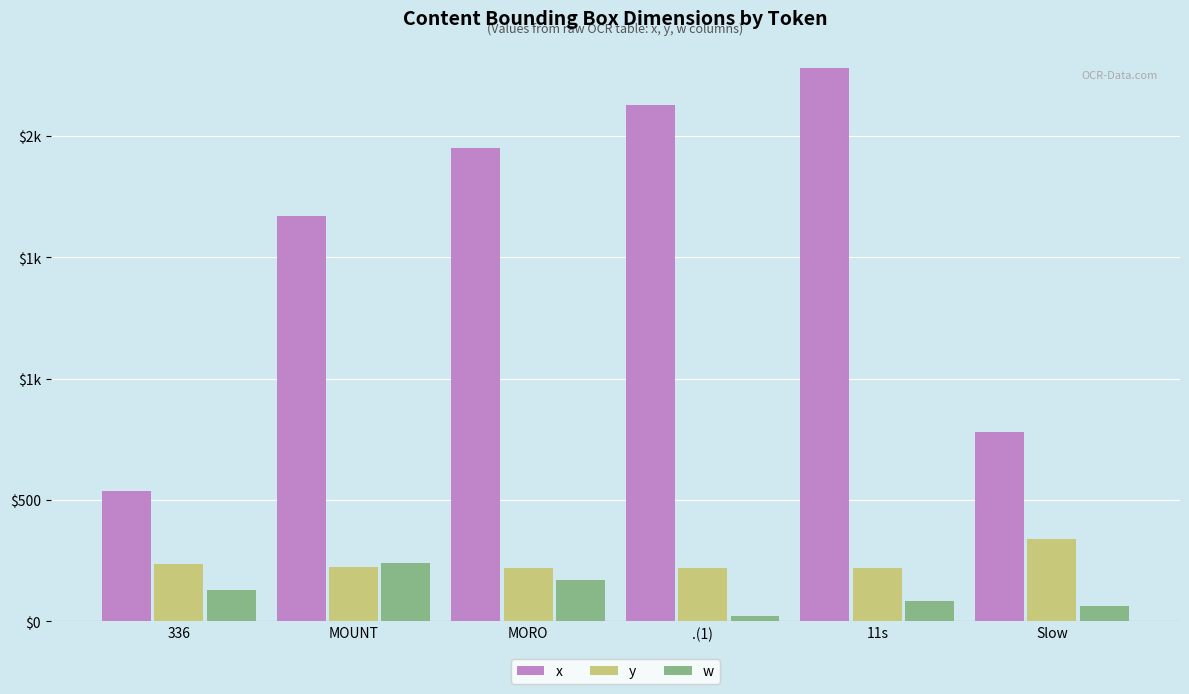

The x series shows 2127 at .(1). True or false?

True